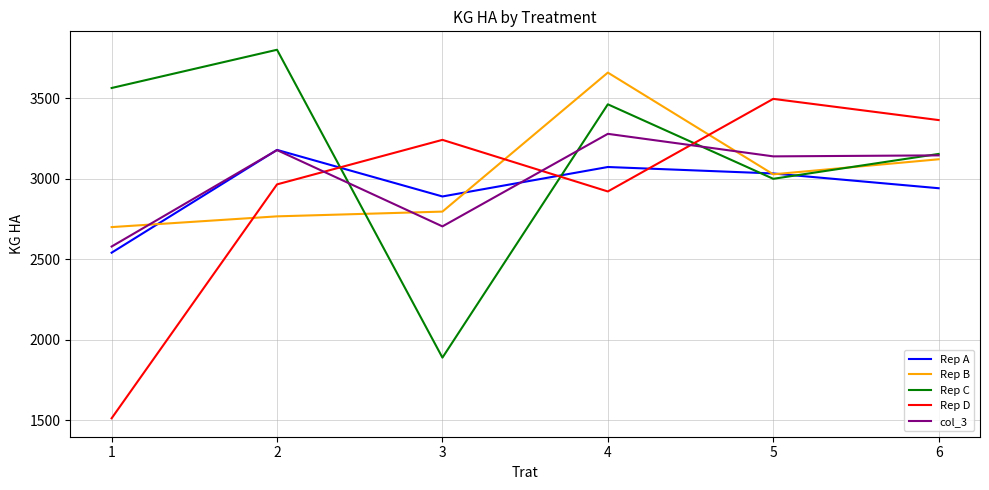

The Rep B series shows 4449.8 at 3. True or false?

False